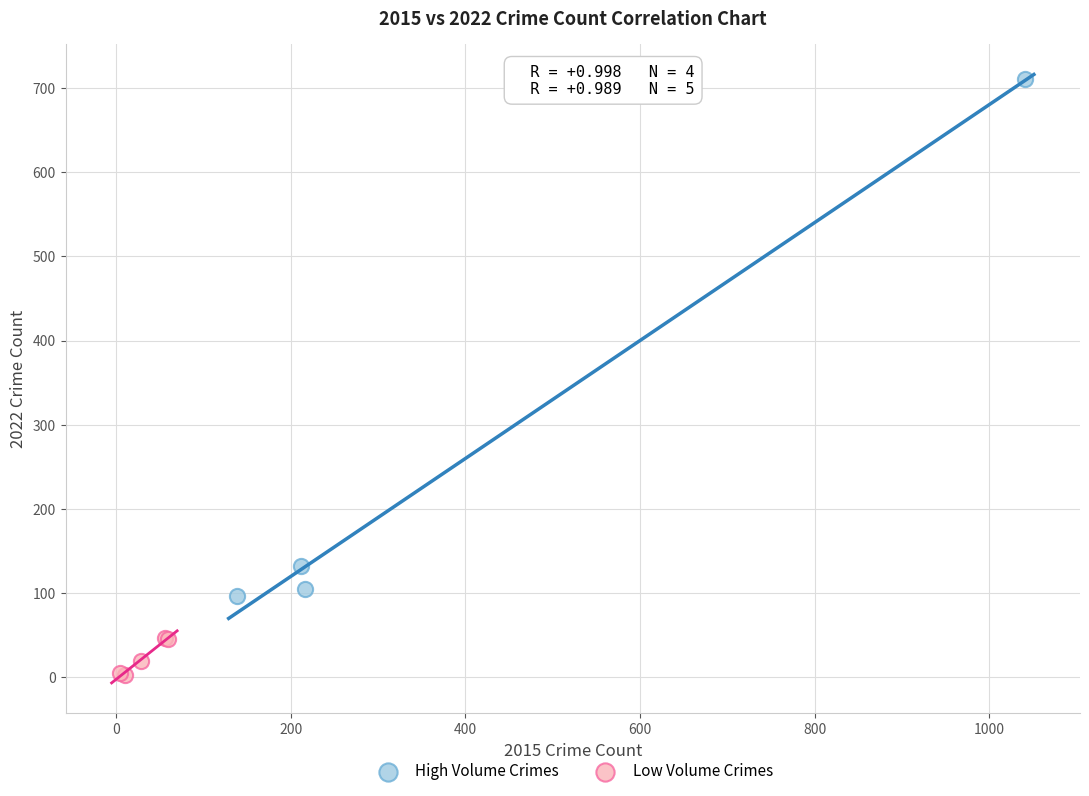

Which series has the largest Y range (max minus min)?

High Volume Crimes